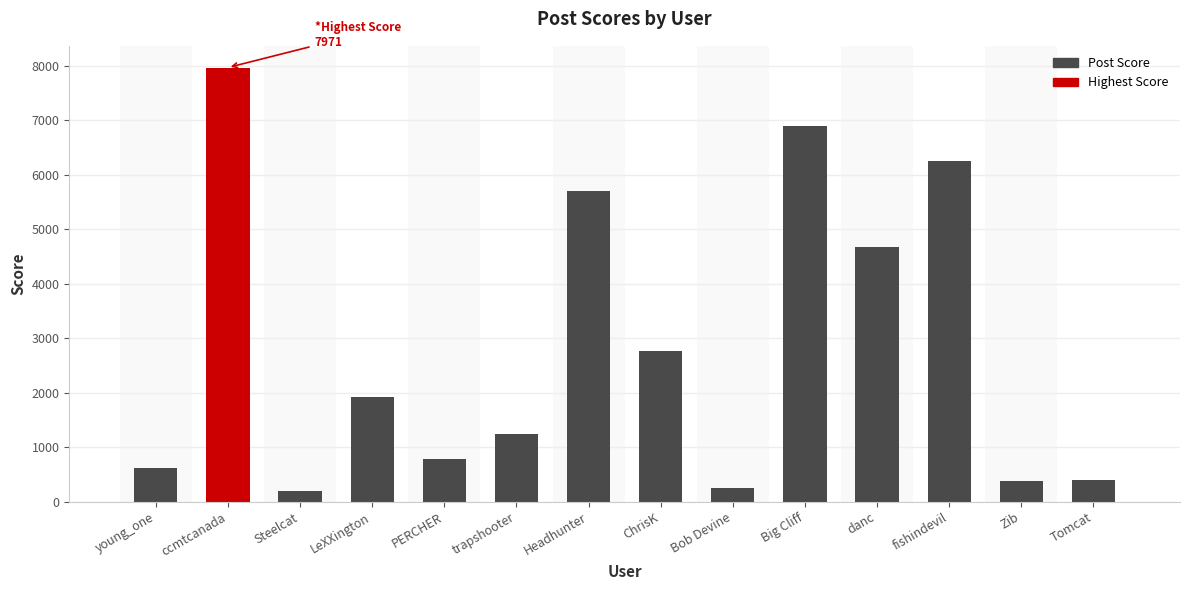

What is the label of the 8th bar from the right?

Headhunter